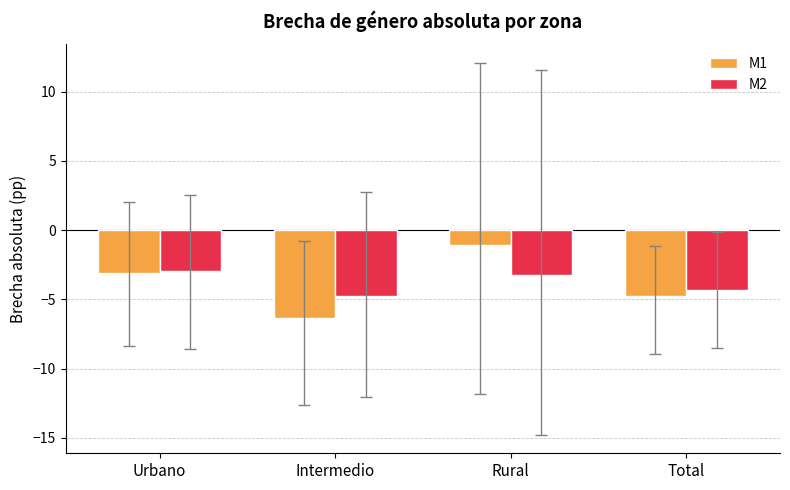

What is the label of the 4th bar from the left?

Total